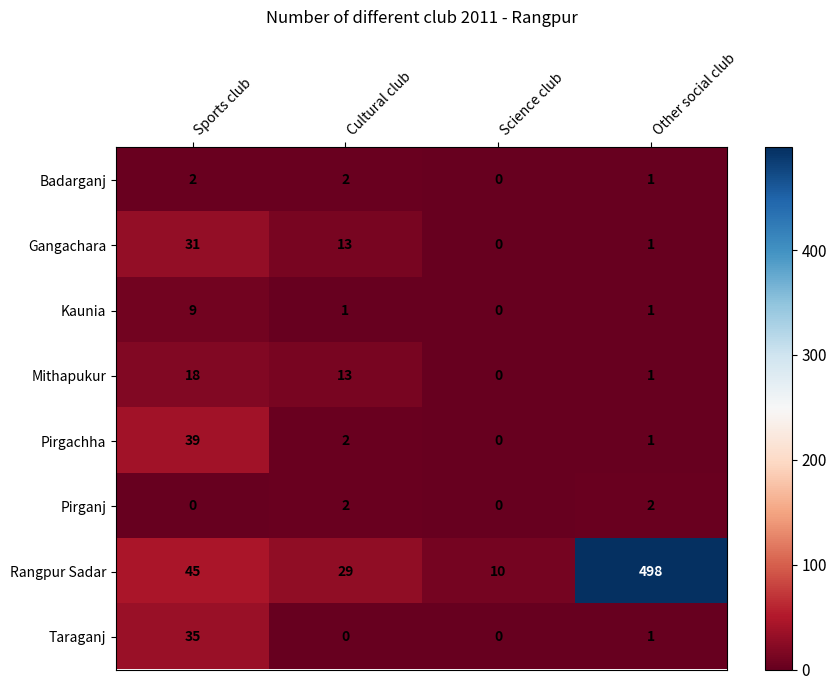

Where is Gangachara nearest to the value 15?

Cultural club